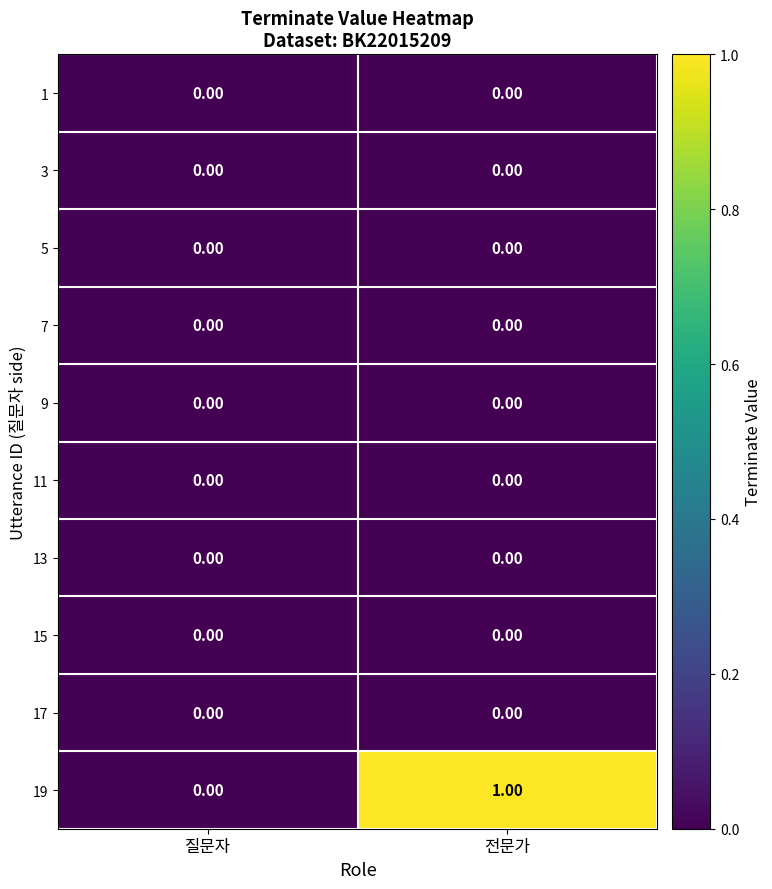

At which category is the sum across all series the highest?

전문가